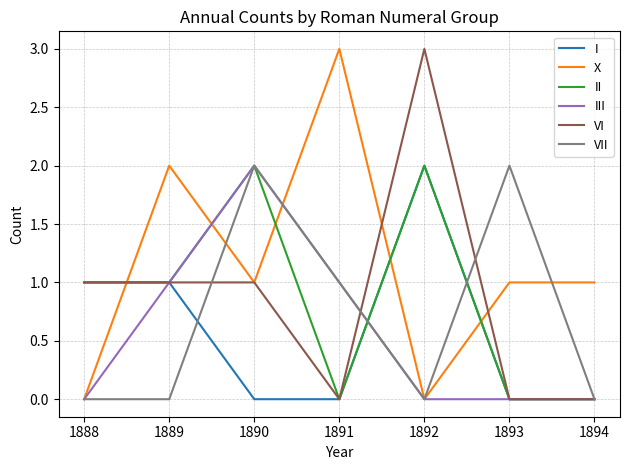

Which series changed the most between 1888 and 1892?

VI